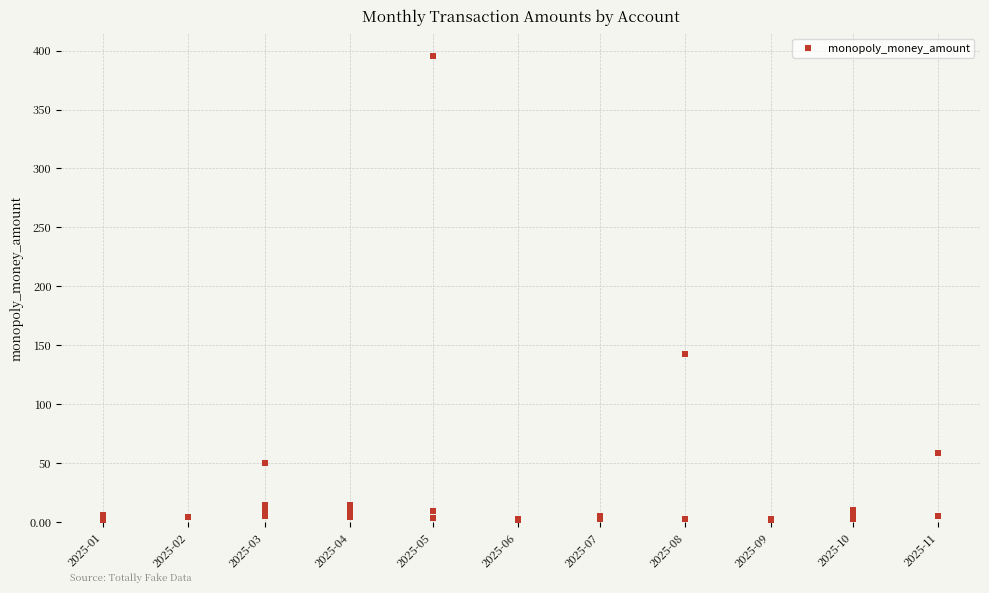

What Y value in the scatter plot is closest to 198?

142.3